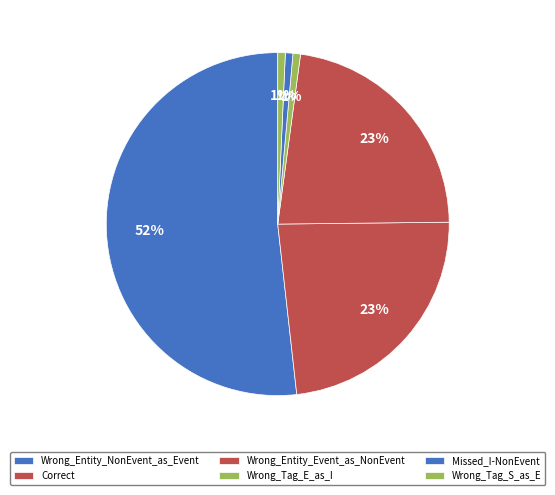

To the nearest percent, what is the average slice percentage?

17%